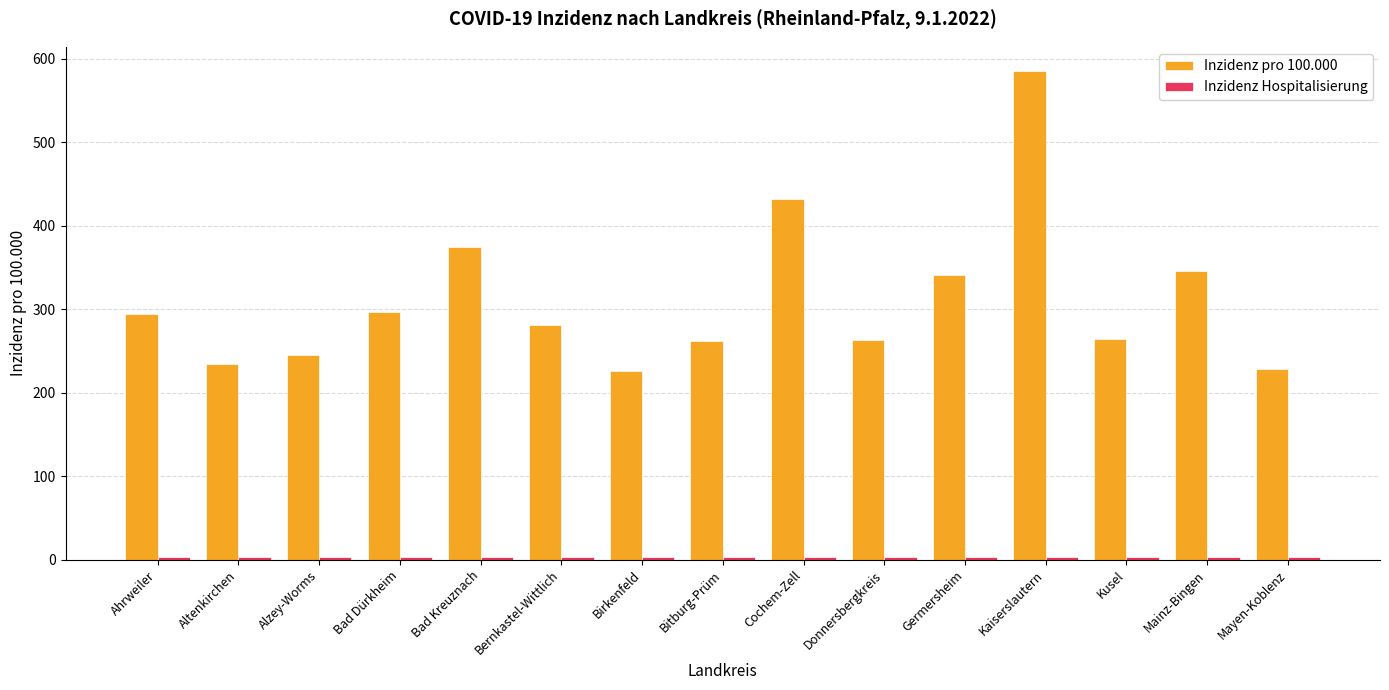

How many groups of bars are there?

15